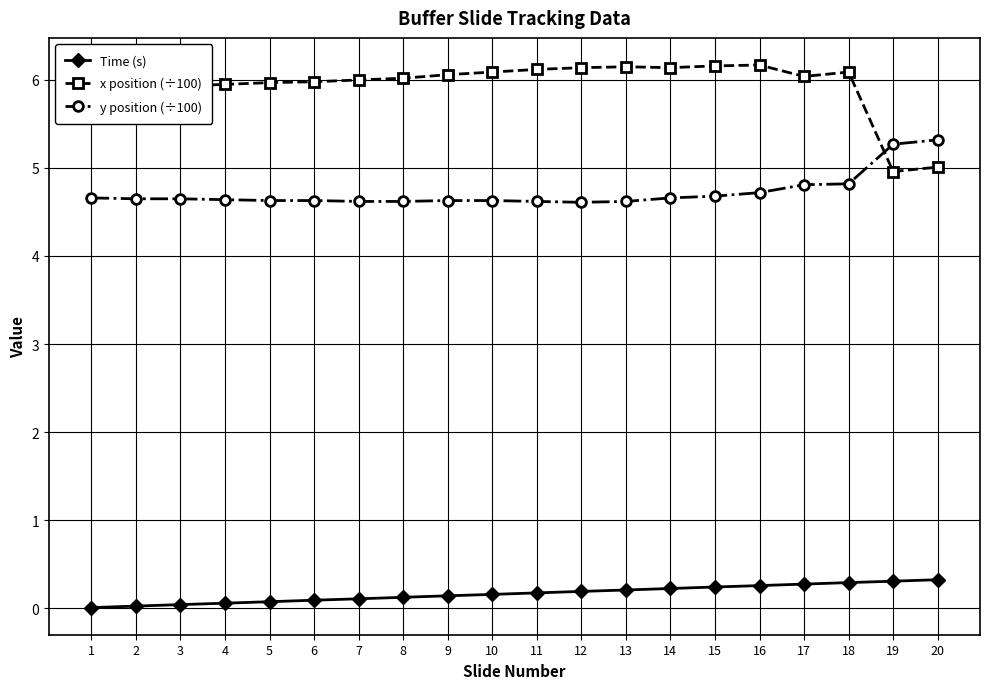

List the series in order of their overall mean, highest first.

x position (÷100), y position (÷100), Time (s)